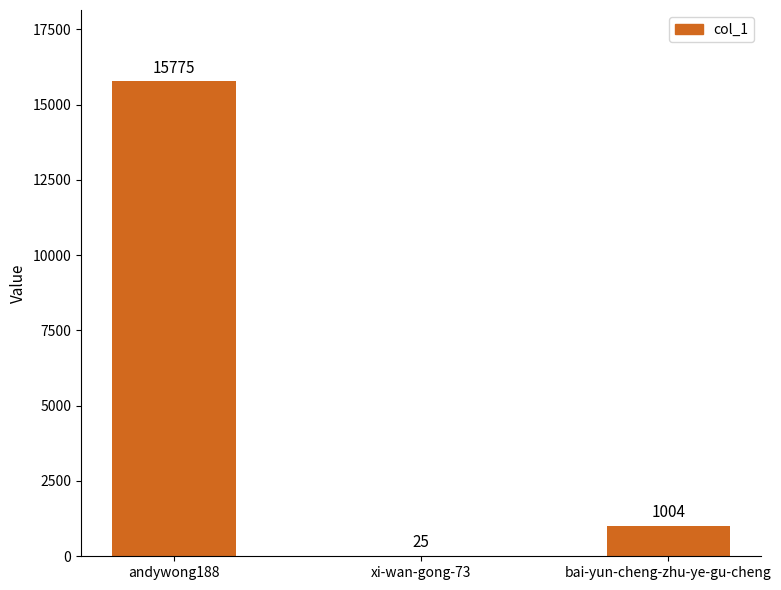

Reading right to left, transcribe all the data shown in this chart.

1004	25	15775